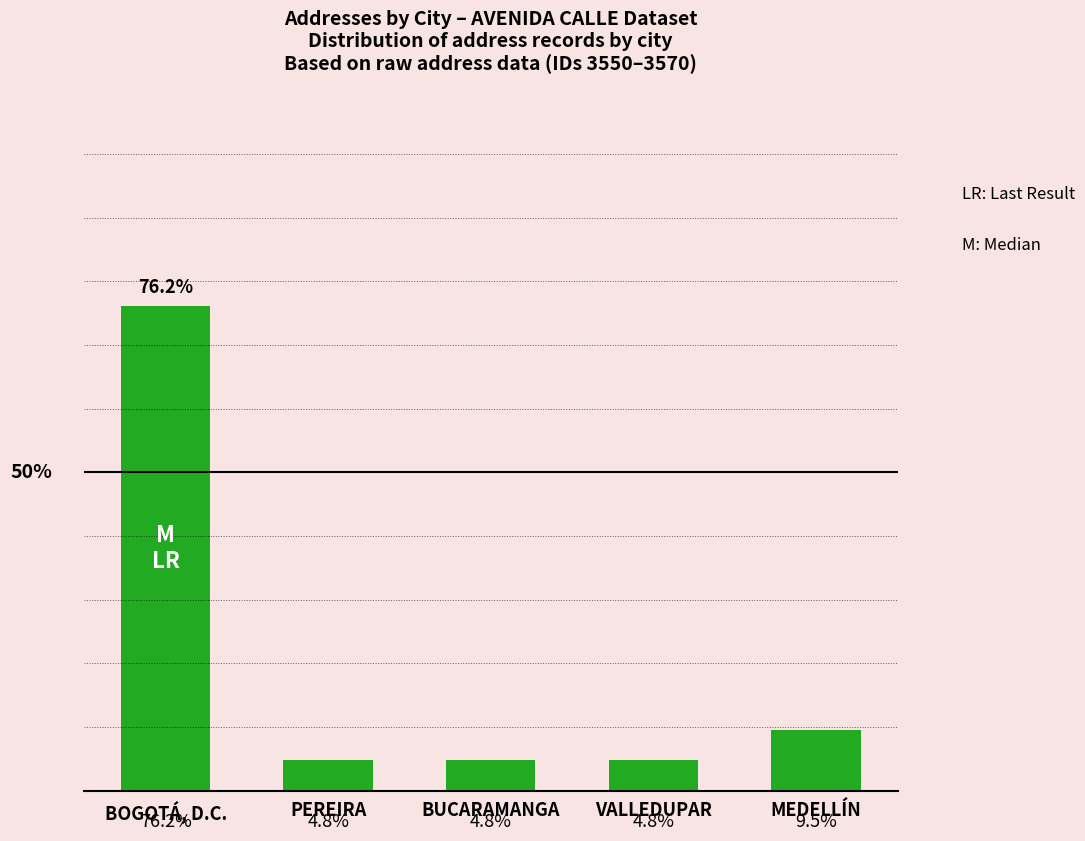

Are the bars horizontal?

No